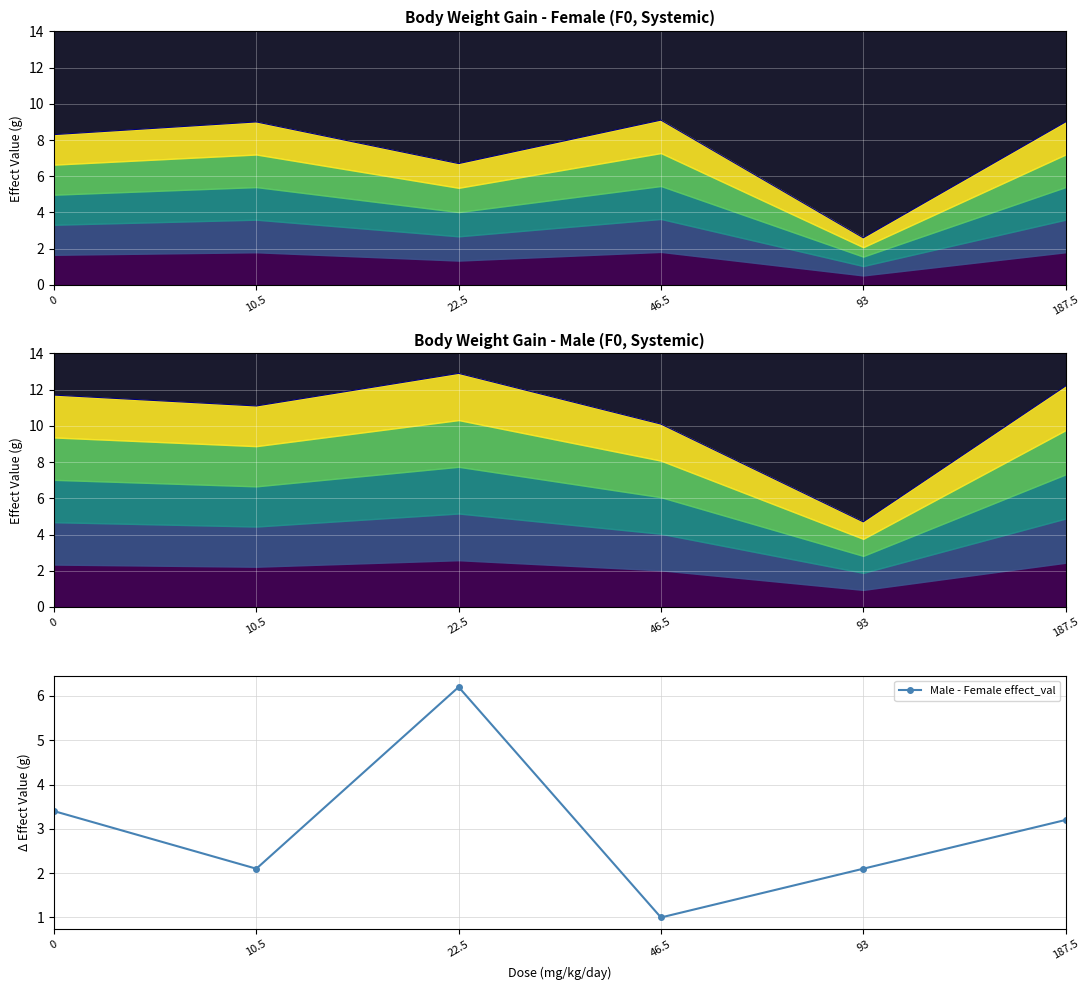

At which category does Male - Female effect_val reach its first local peak?

22.5